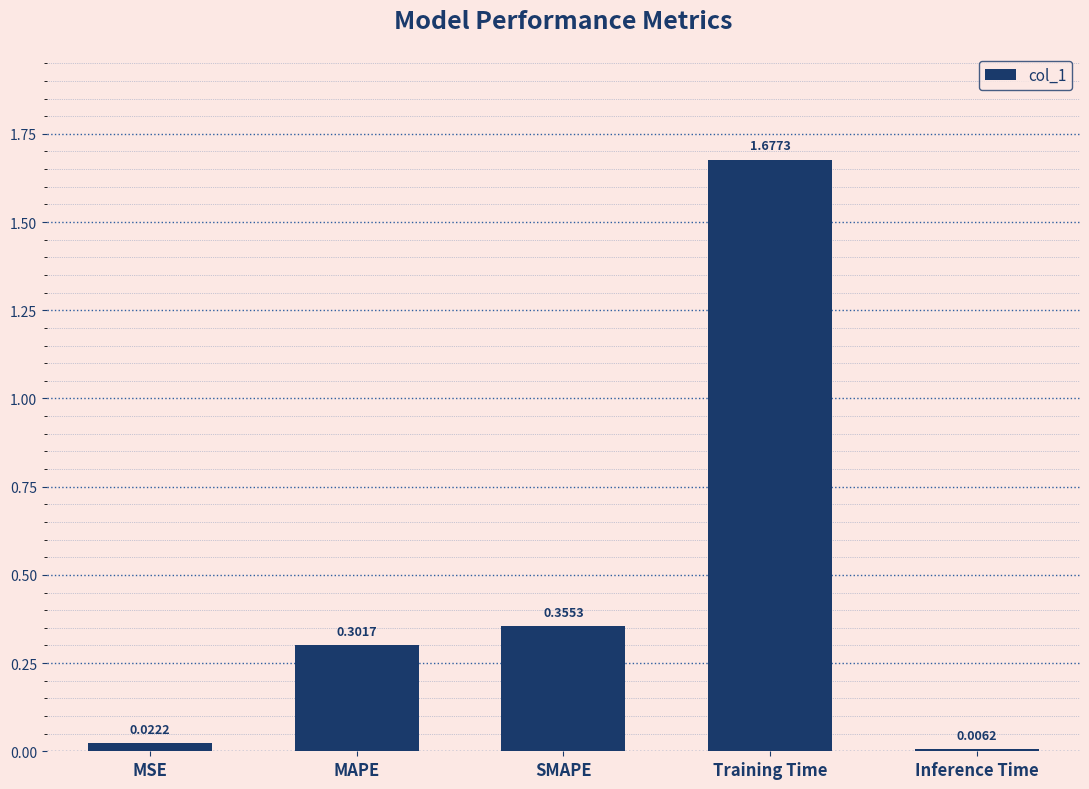

Where is the data nearest to the value 0?

Inference Time